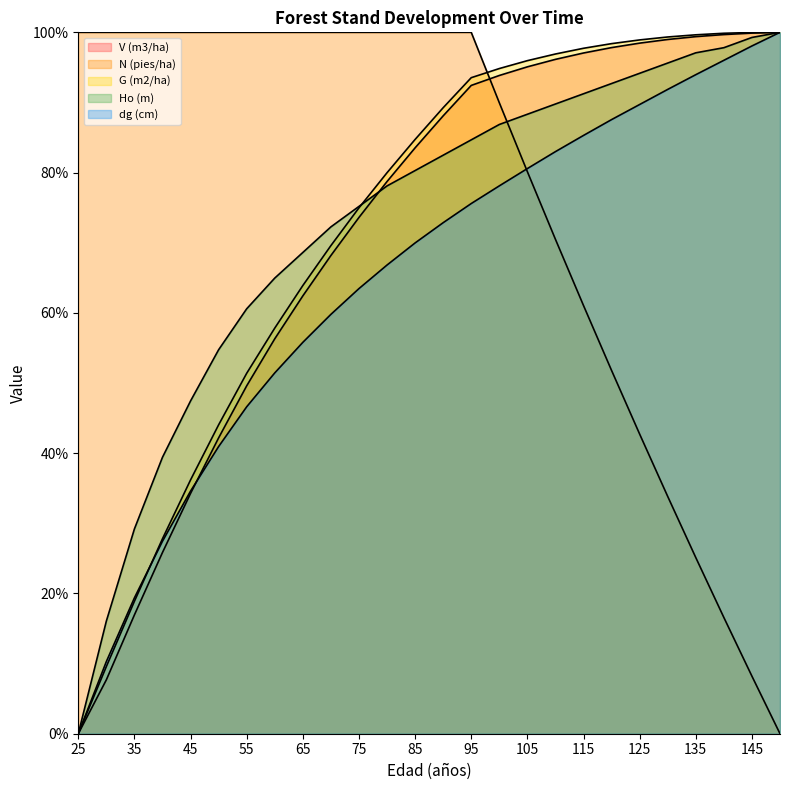

Which has a higher value, 35 or 105?

105